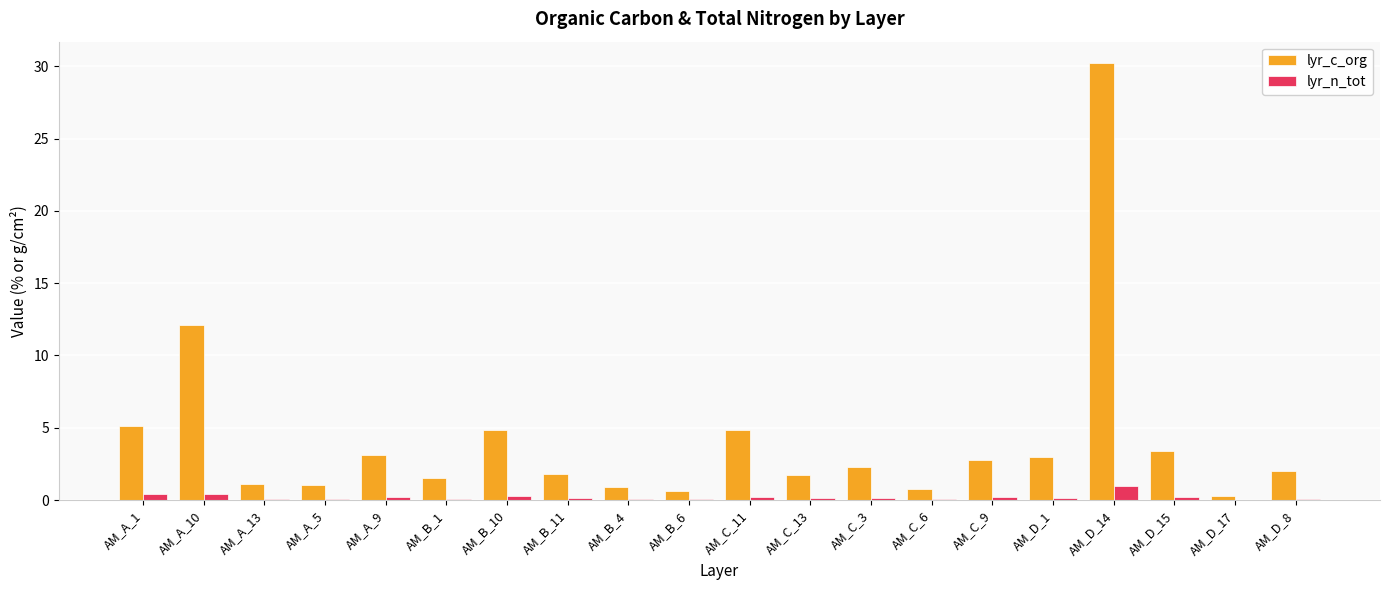

Is it true that lyr_n_tot equals 0.1 at AM_B_1?

True